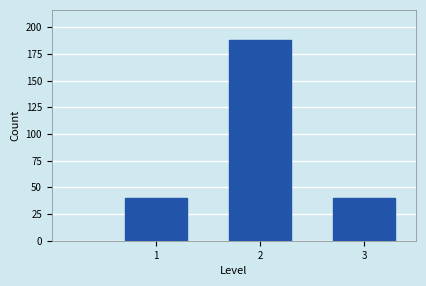

Reading left to right, list all the values displayed in this chart.

40	188	40